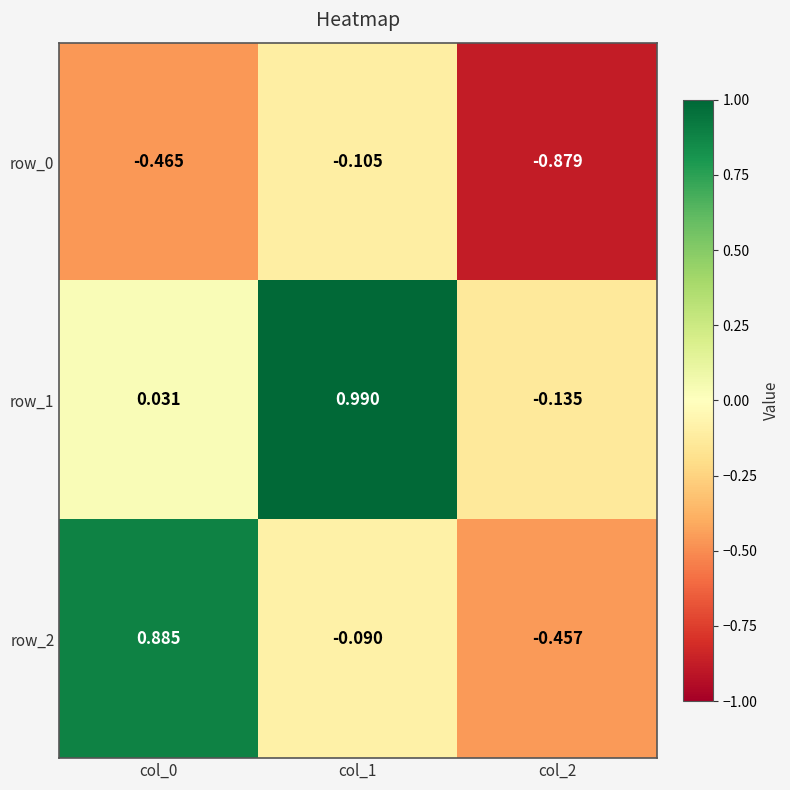

The row_0 series shows -0.9 at col_2. True or false?

True